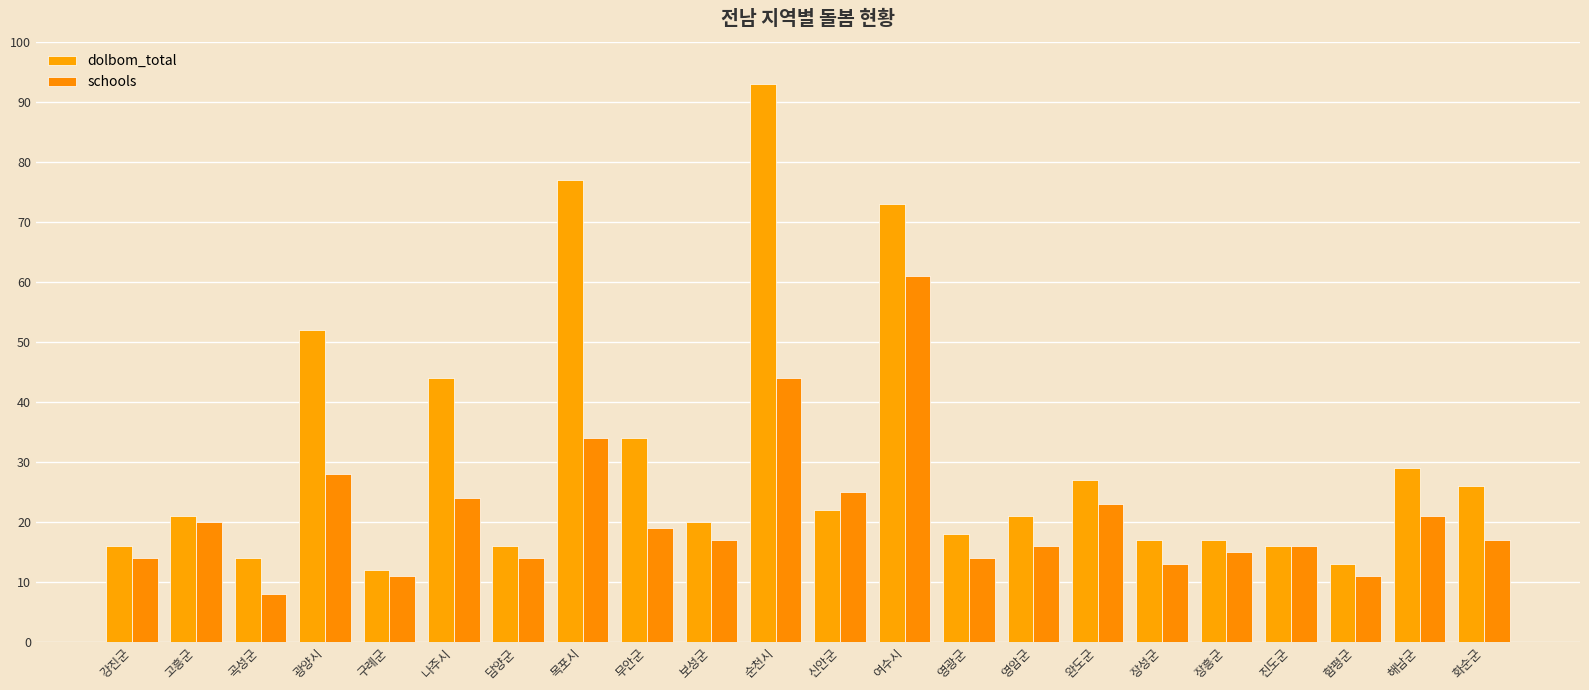

How many groups of bars are there?

22